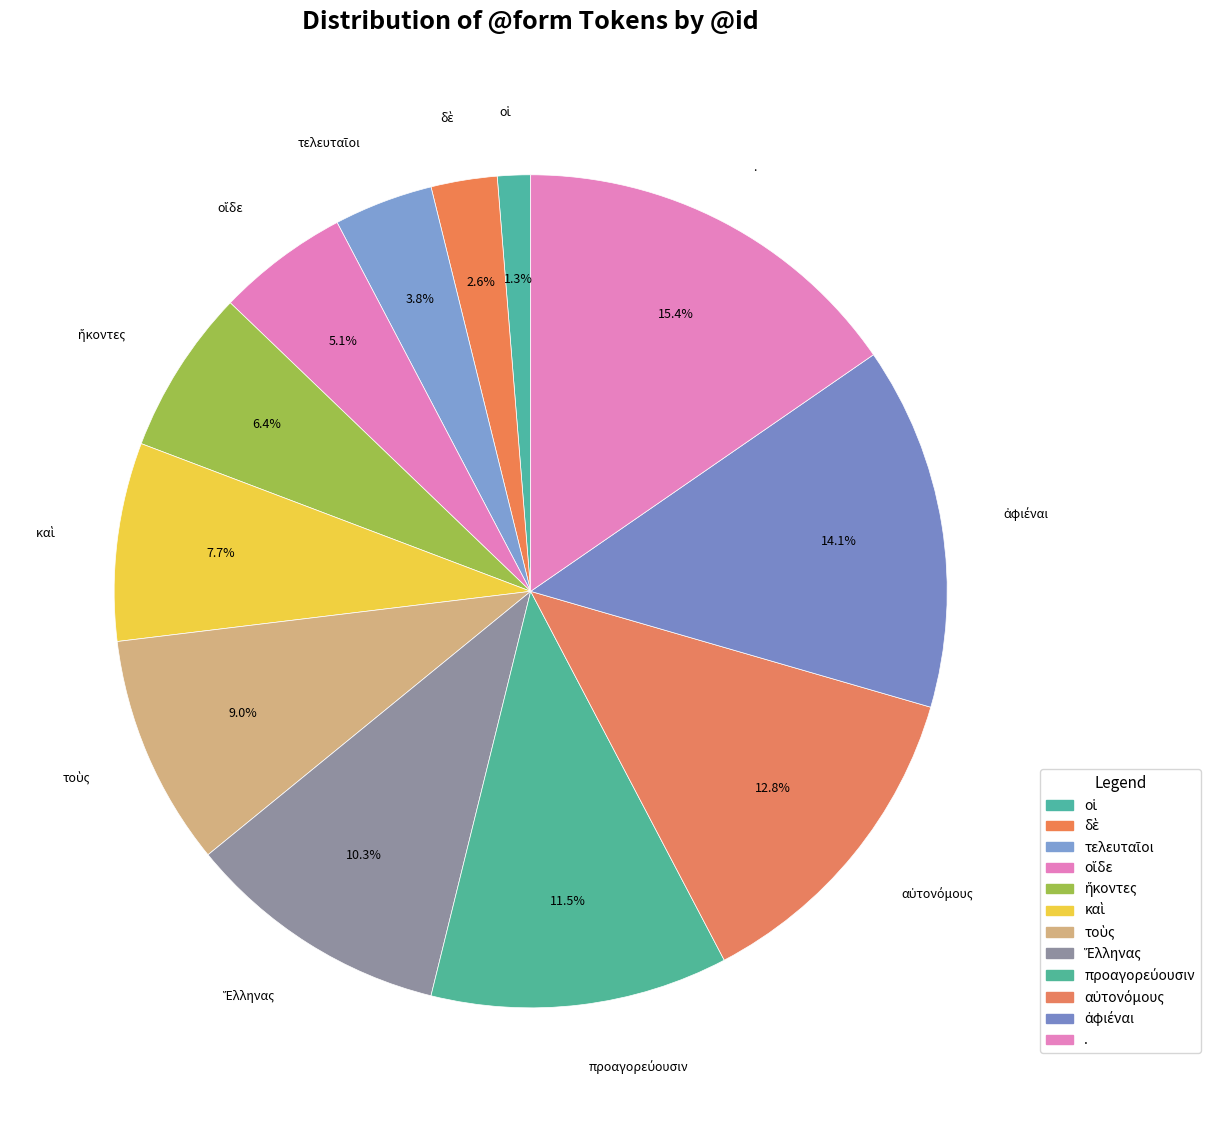

What is the largest slice in the pie chart?

.